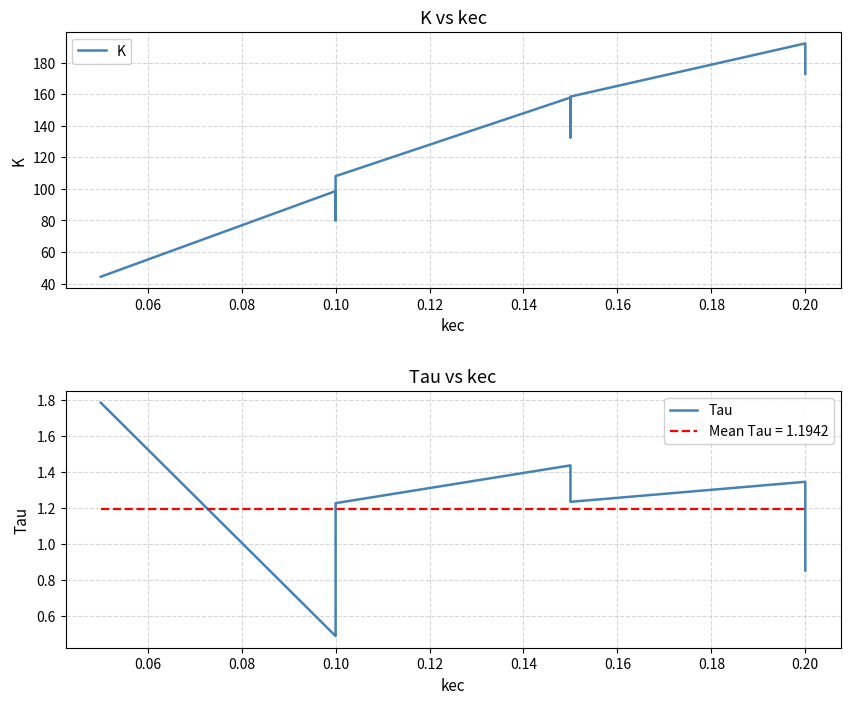

List the series in order of their overall mean, highest first.

K, Tau